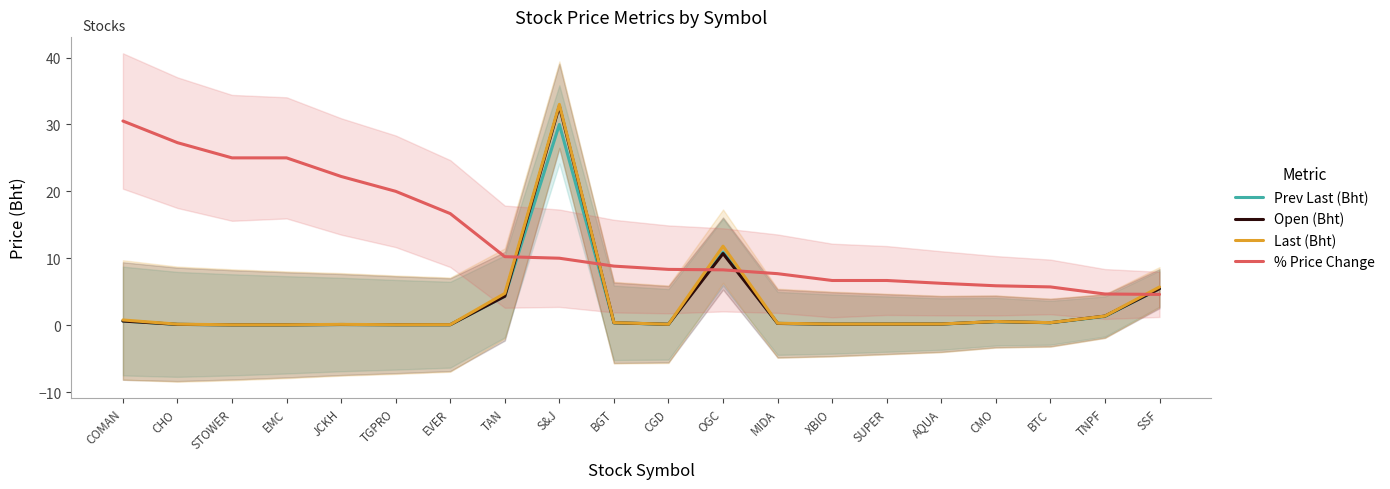

How many data points in % Price Change are less than 8?

8